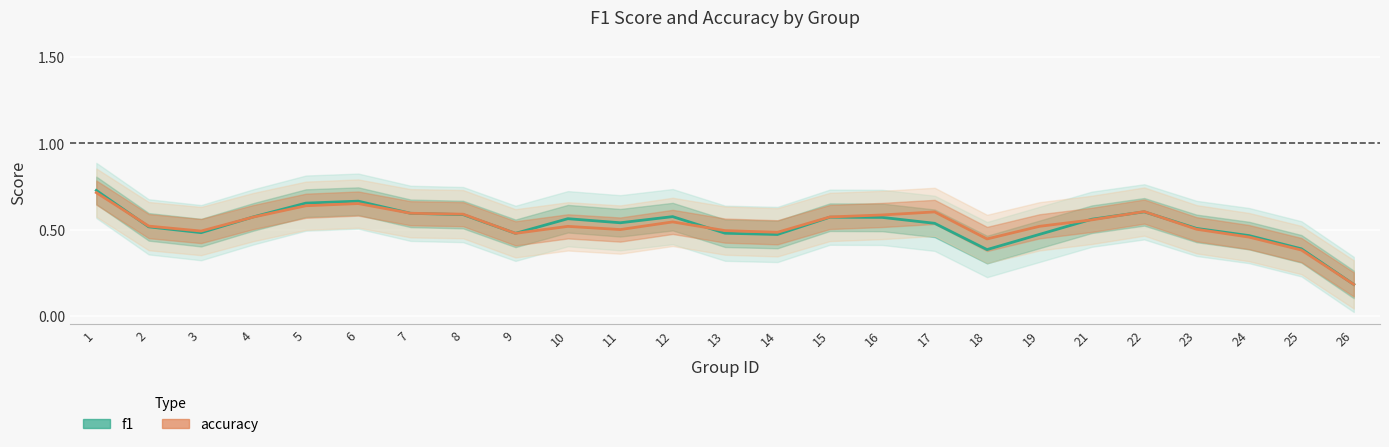

At which label is f1 closest to 0?

26